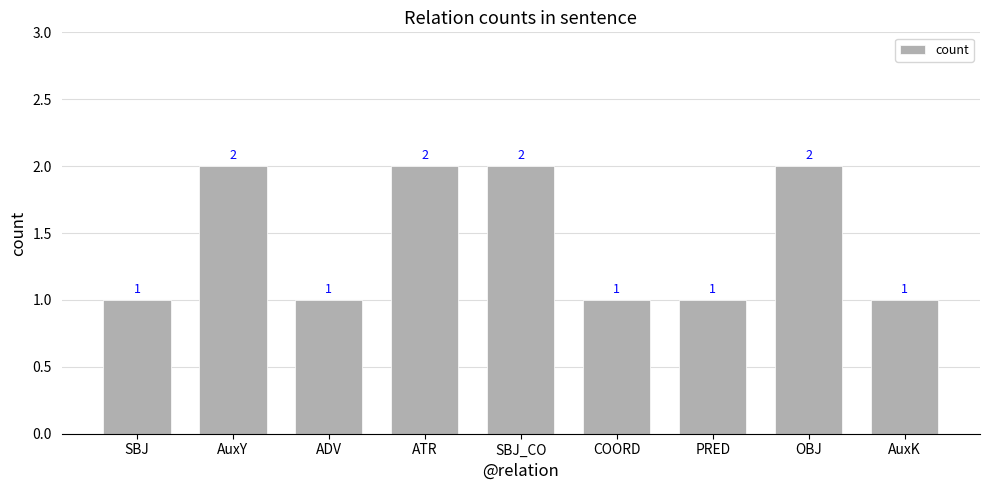

What is the ratio of the value at OBJ to the value at AuxY?

1.0